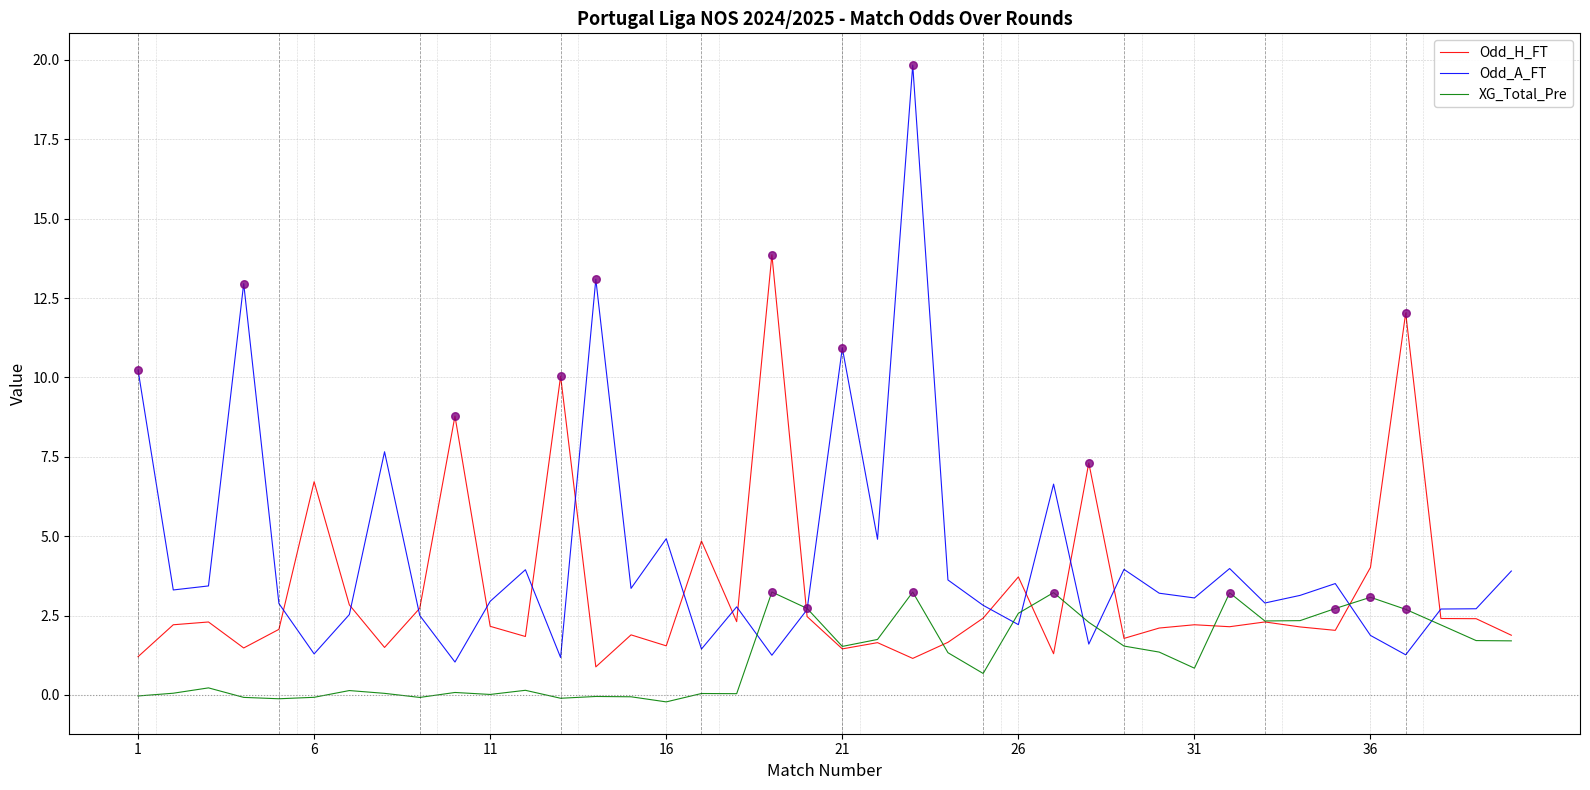

Which series has the largest total across all categories?

Odd_A_FT